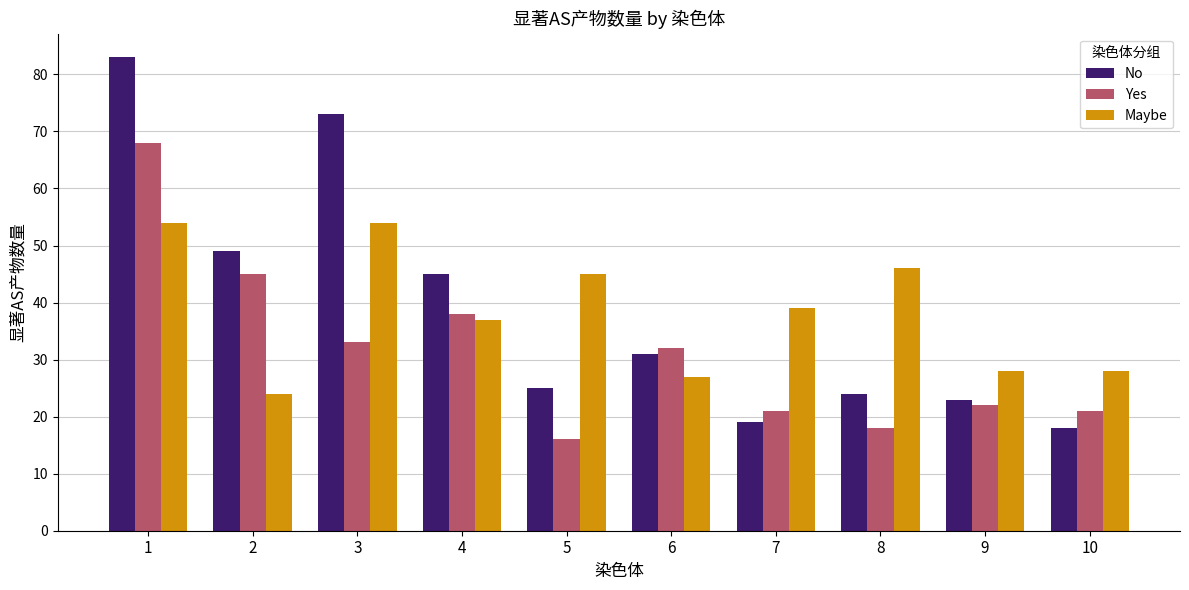

What is the sum of all No values?

390